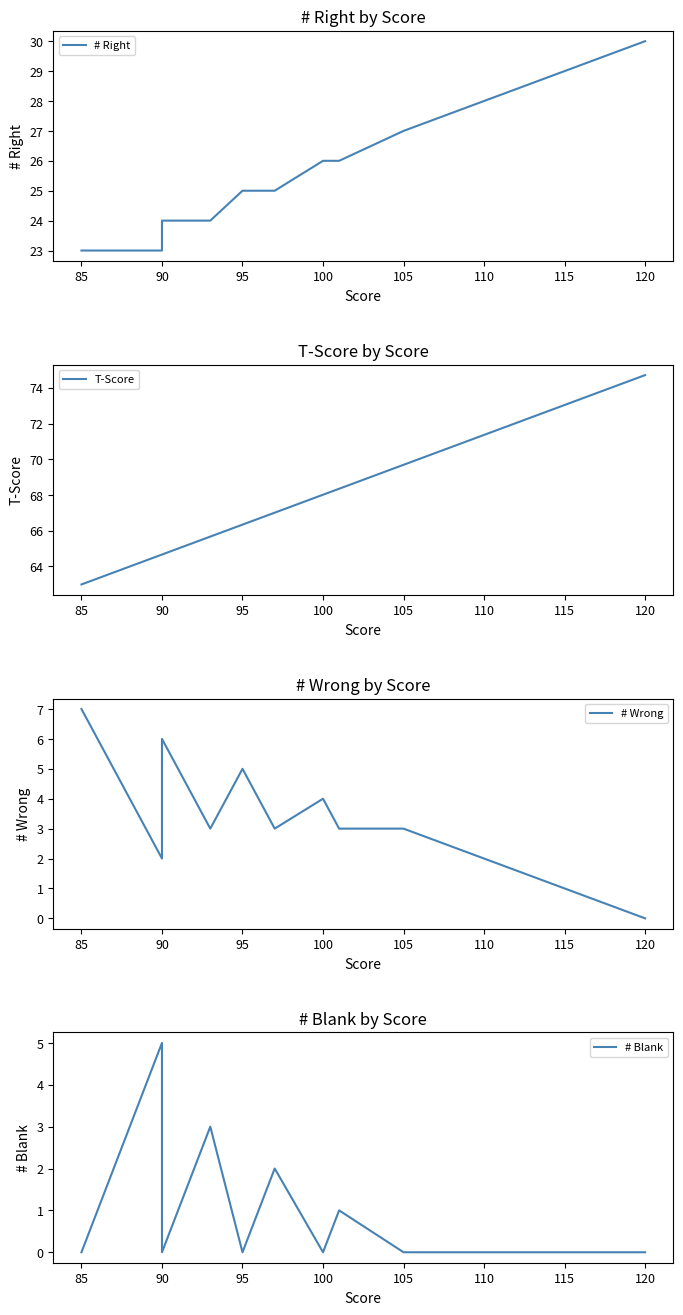

At 105, list the series in order from smallest to largest.

# Blank, # Wrong, # Right, T-Score